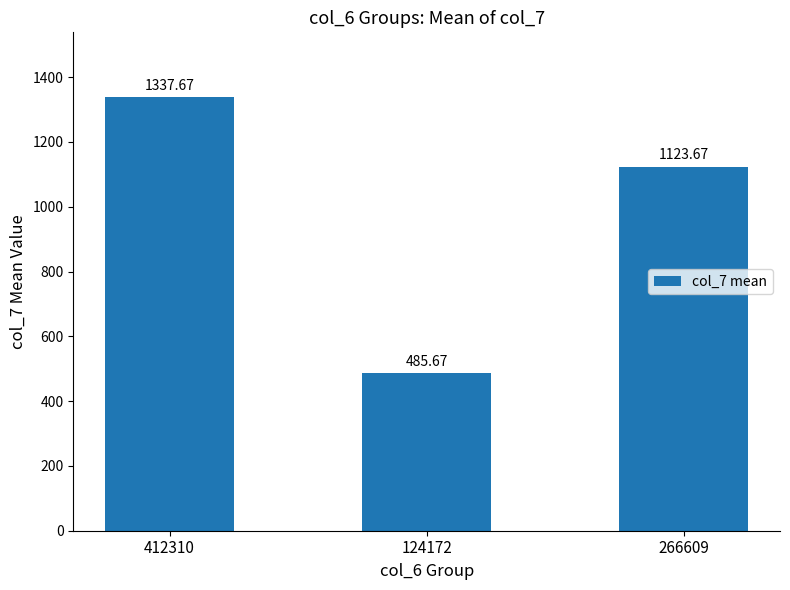

What is the greatest value displayed?

1337.7